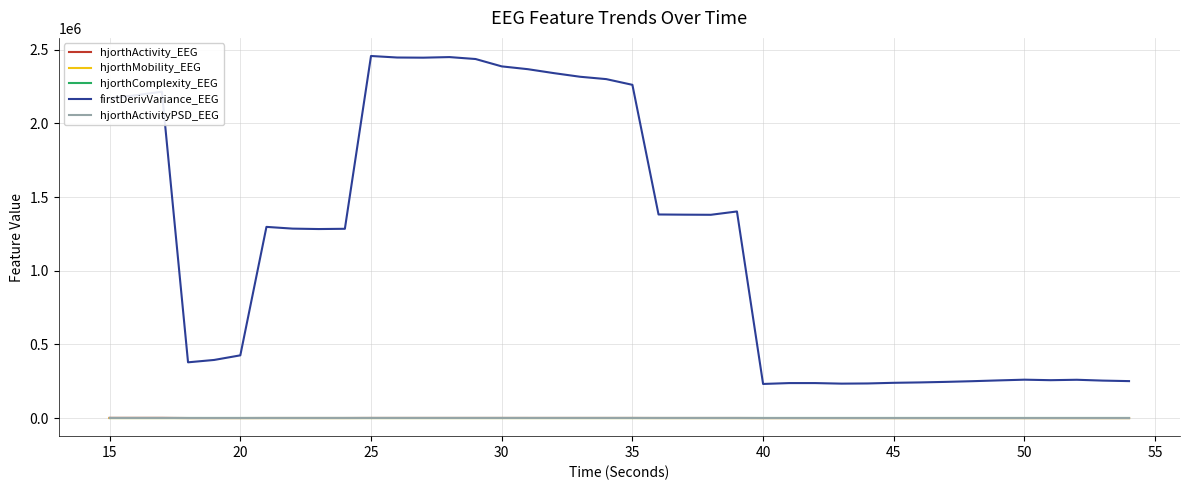

Which series has the largest total across all categories?

firstDerivVariance_EEG